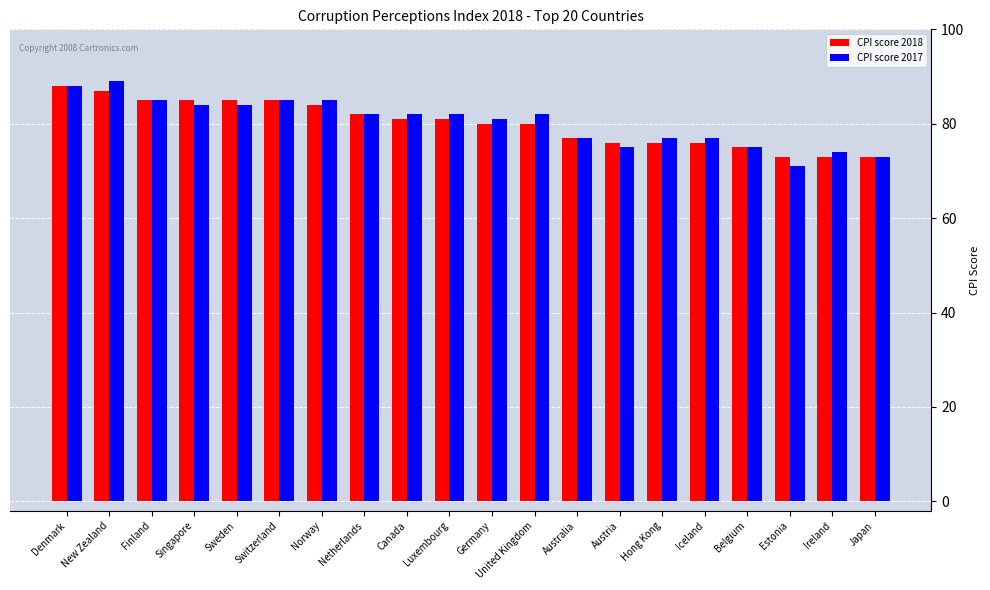

What is the difference between the CPI score 2018 values at New Zealand and Netherlands?

5